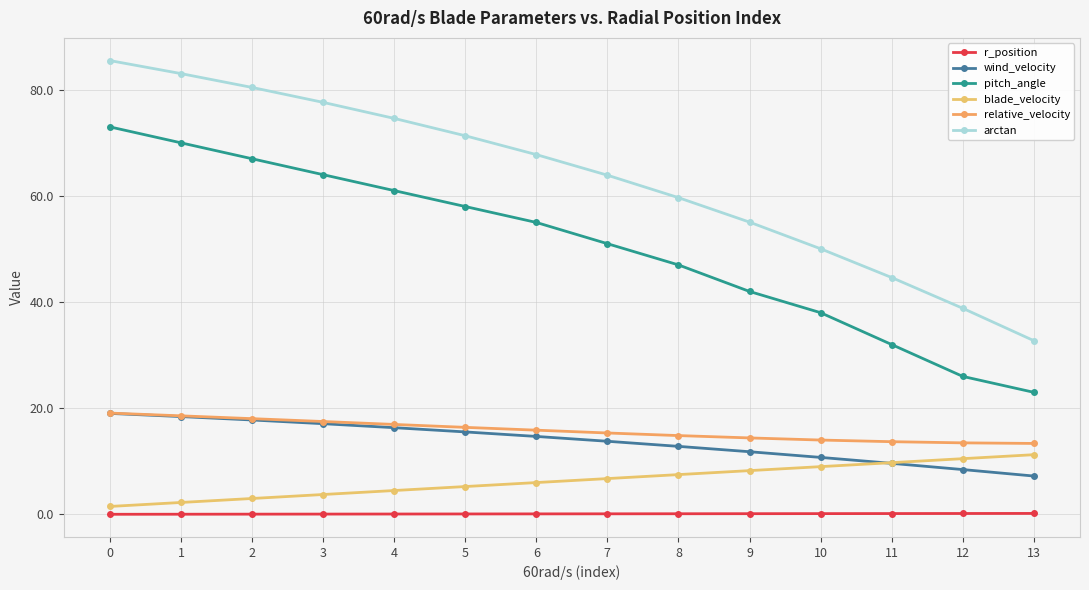

Rank the series at 7 from highest to lowest value.

arctan, pitch_angle, relative_velocity, wind_velocity, blade_velocity, r_position